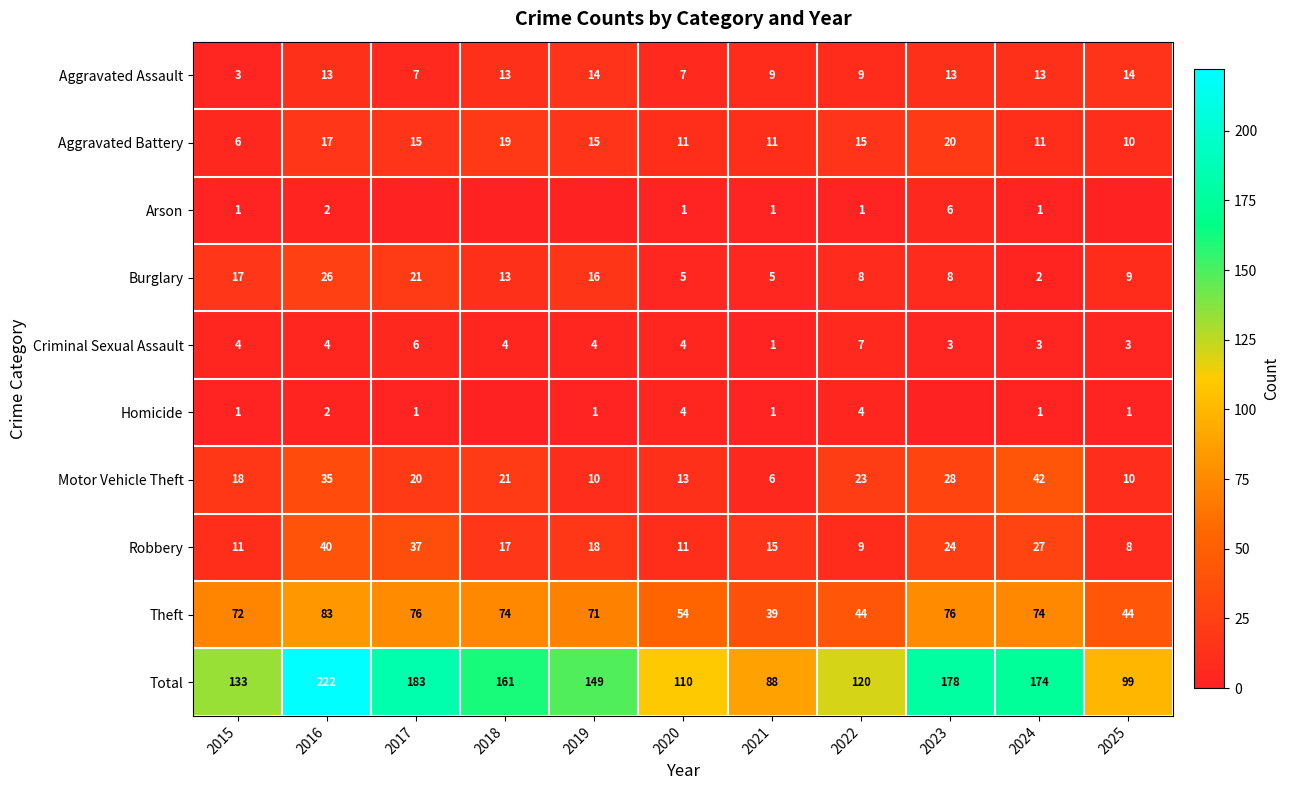

Between 2017 and 2022, which is larger?

2022